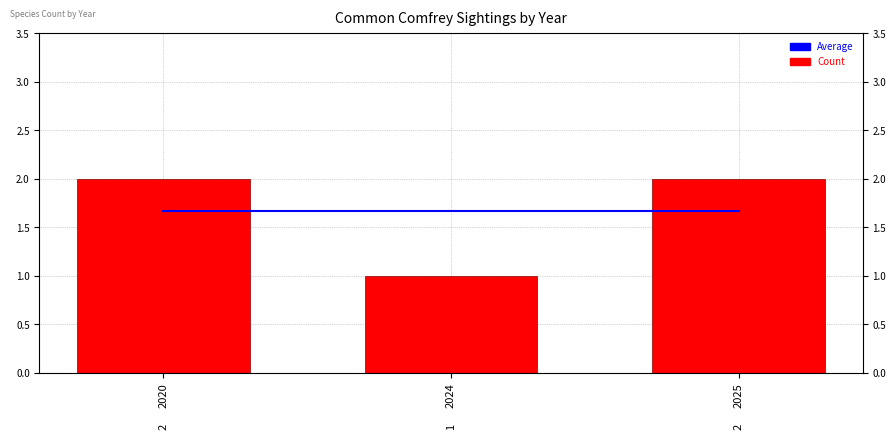

What is the difference between the highest and lowest values at 2024?

0.7